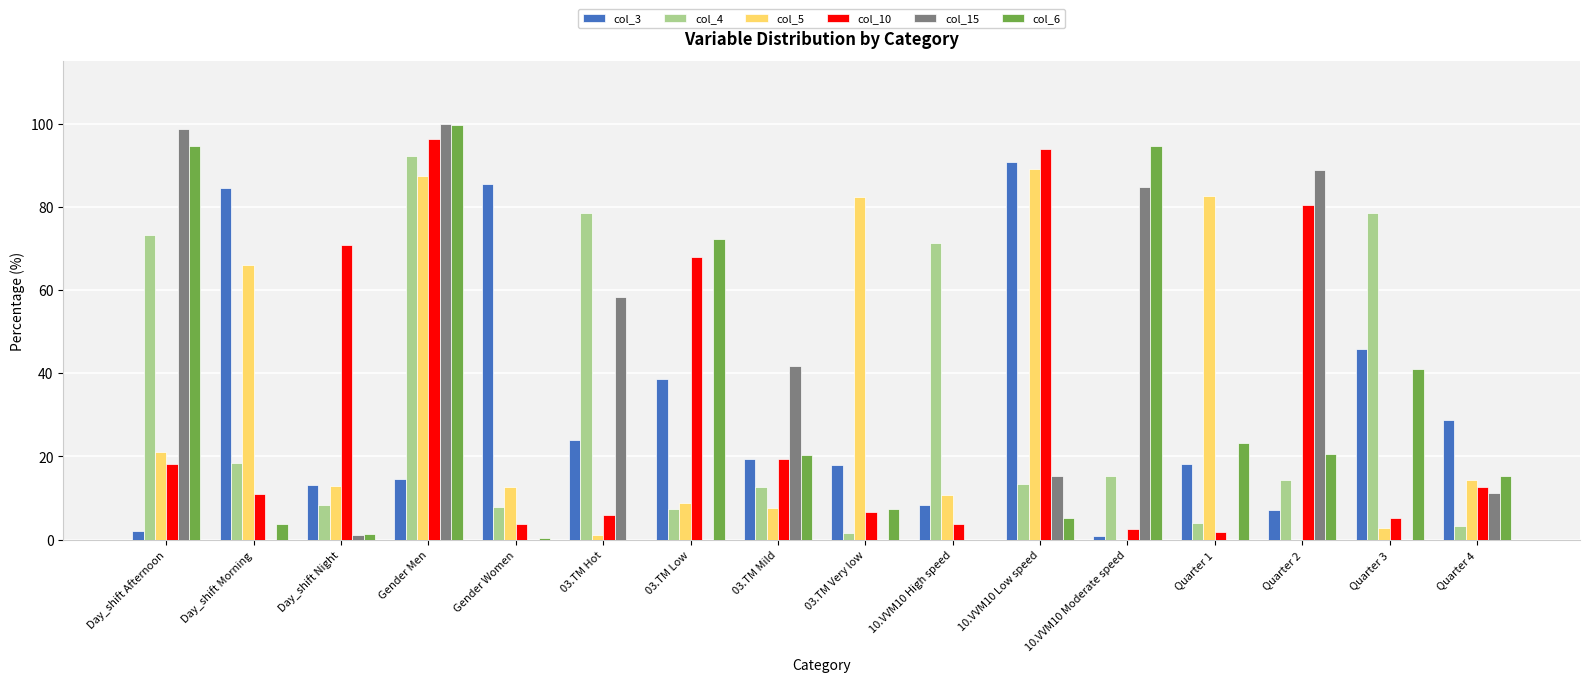

What is the highest value of the col_6 series?

99.6